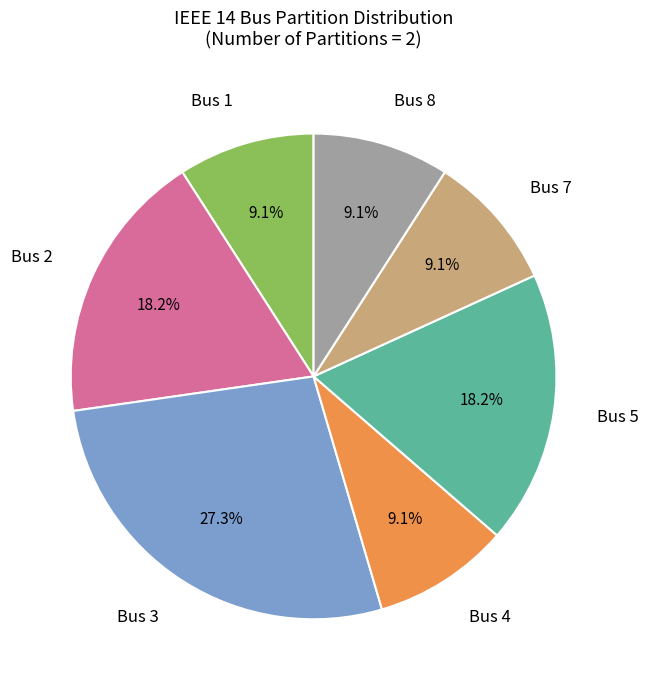

Is there a majority slice in this chart?

No